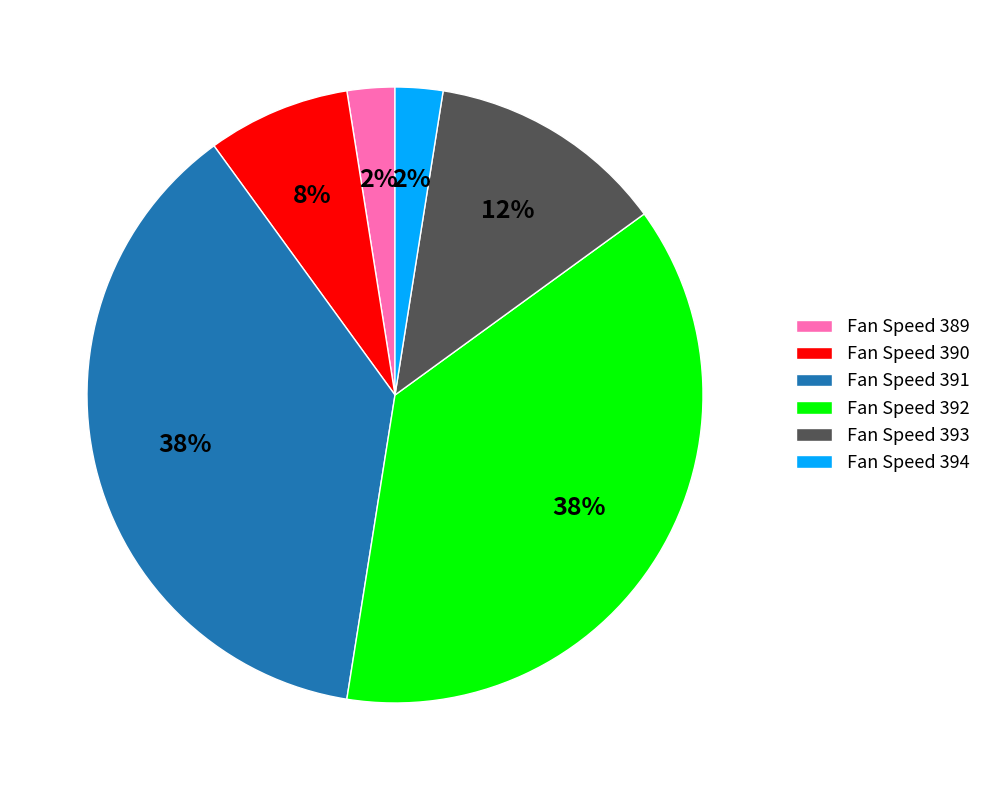

To the nearest percent, what is the difference between the Fan Speed 391 and Fan Speed 393 slice percentages?

25%